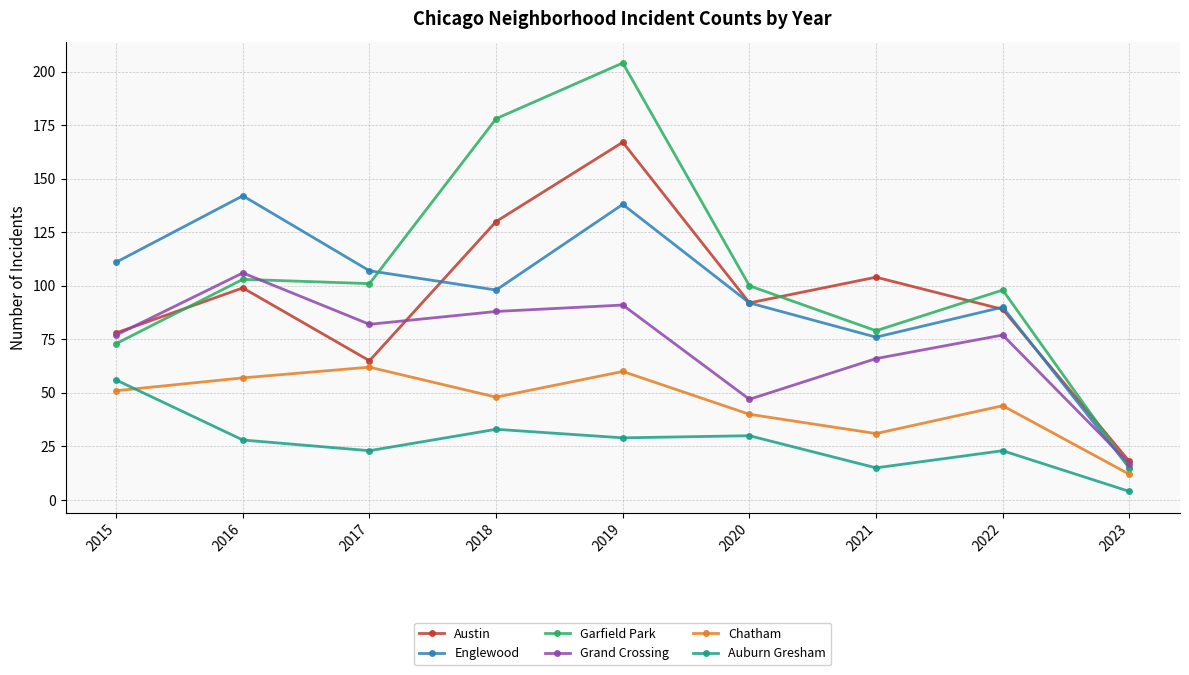

After their last crossing, which series has the higher values: Chatham or Auburn Gresham?

Chatham